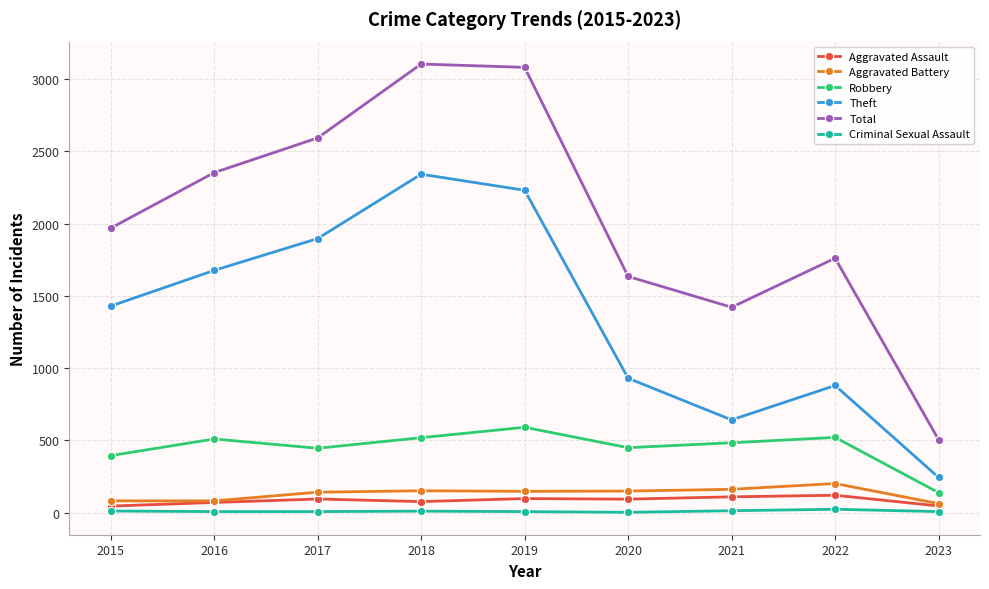

In Robbery, how many points are lower than both neighbors (excluding endpoints)?

2